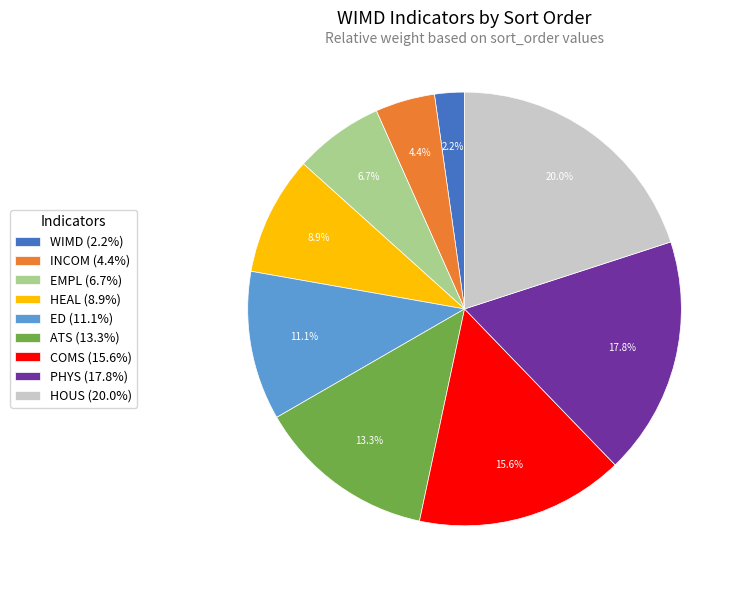

What portion of the pie excludes PHYS?

82.2%